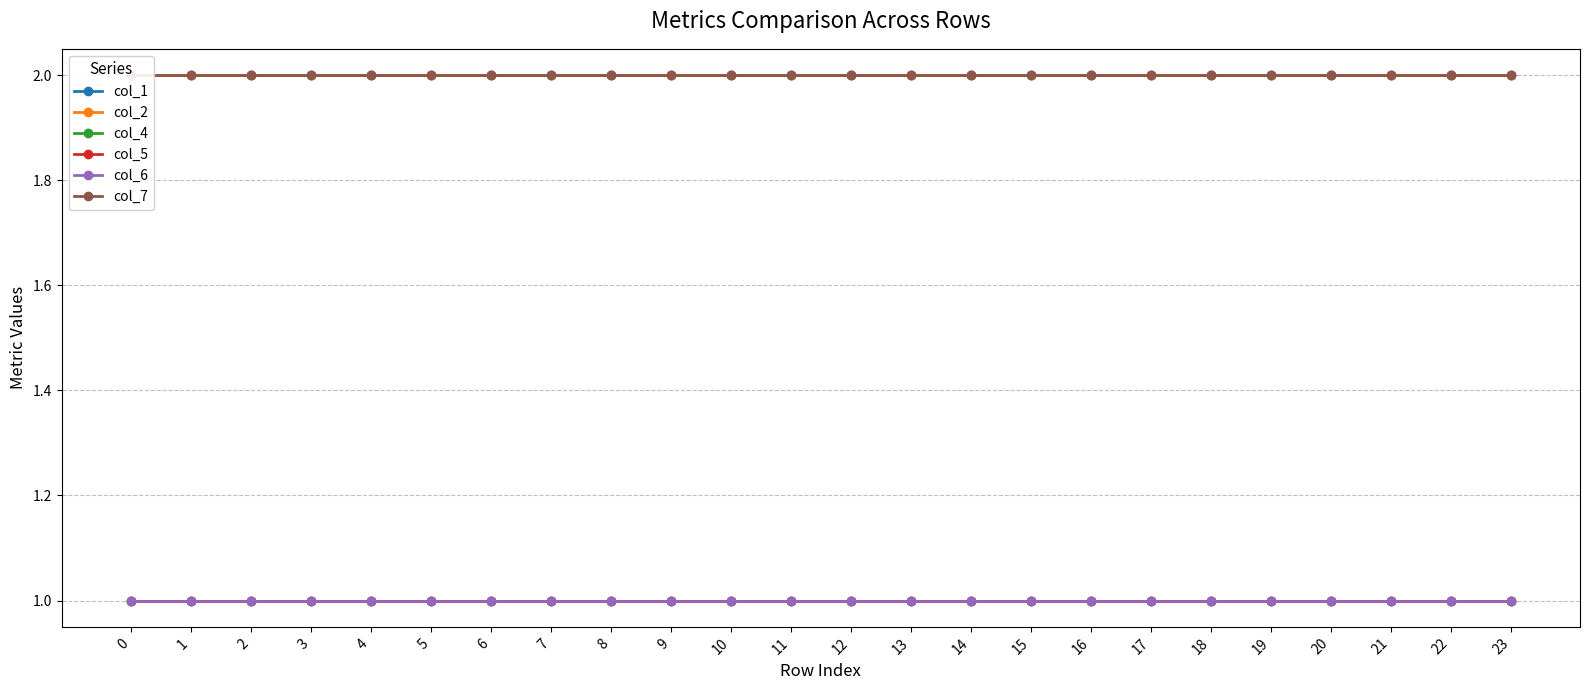

What is the value of the col_4 point at the 24th from the left?

1